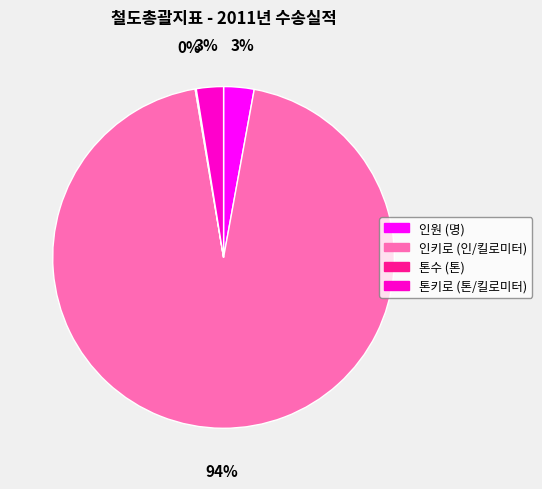

The 톤키로 (톤/킬로미터) slice represents 3% of the pie. True or false?

True